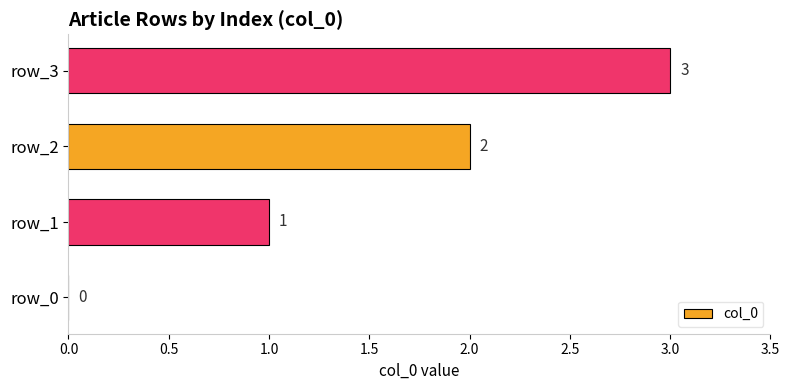

What is the sum of all values?

6